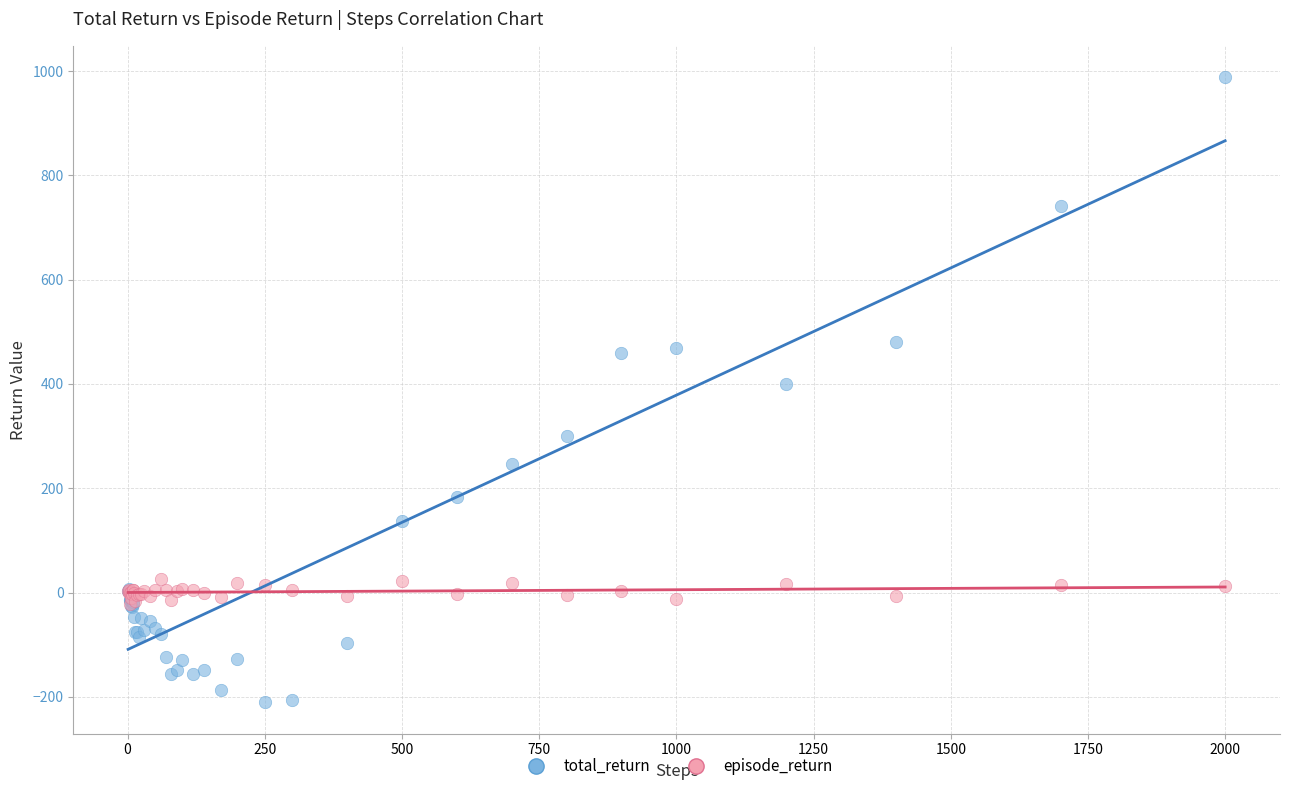

What are all the series names shown in the legend?

total_return, episode_return